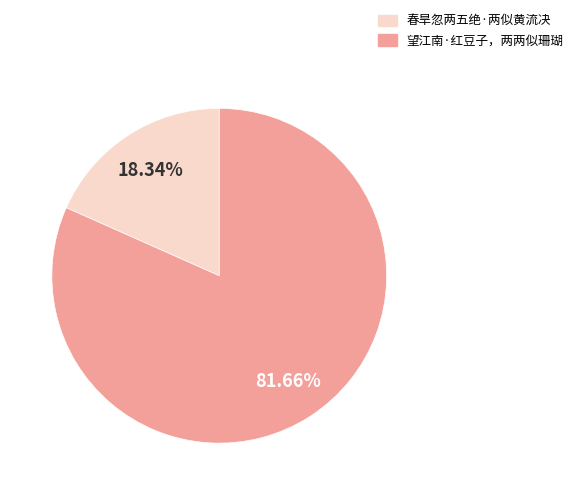

Which has a higher value, 望江南·红豆子，两两似珊瑚 or 春旱忽两五绝·两似黄流决?

望江南·红豆子，两两似珊瑚